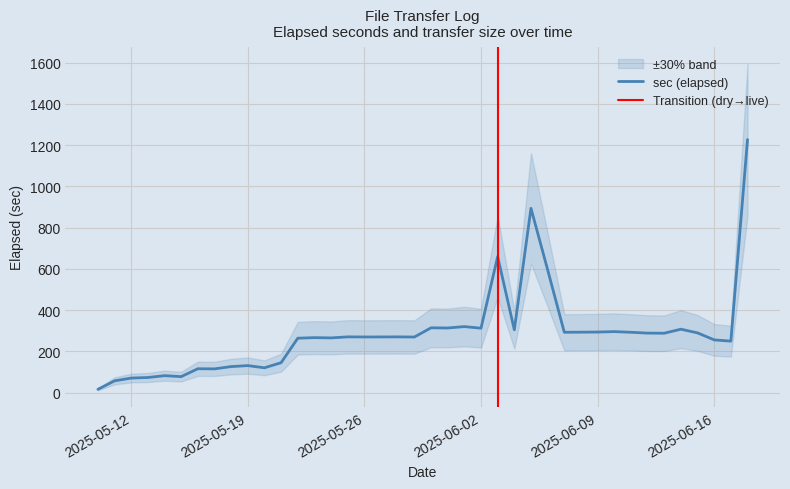

Reading left to right, extract all data points from this chart.

16.0	57.1	70.6	73.3	82.2	77.5	115.8	115.2	126.3	131.0	120.4	145.1	264.0	266.7	265.4	270.5	269.9	270.1	270.4	269.7	314.3	313.5	320.2	312.5	659.8	304.5	893.9	596.0	292.7	293.2	293.8	295.9	292.7	288.6	288.1	307.6	289.7	255.7	249.7	1227.4